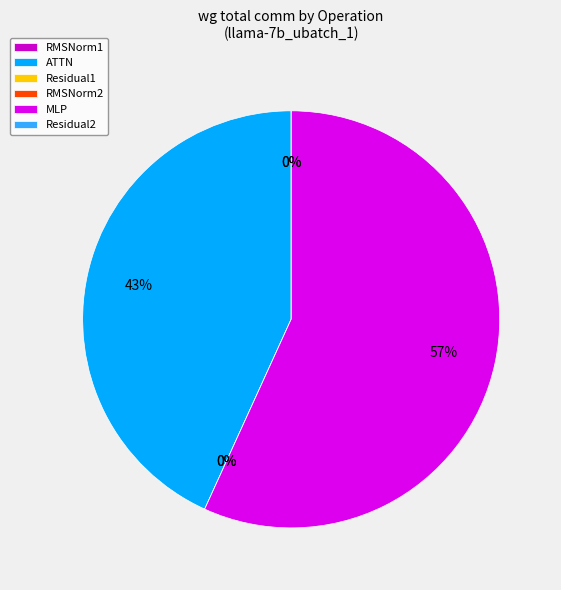

Which slice is the smallest?

RMSNorm1